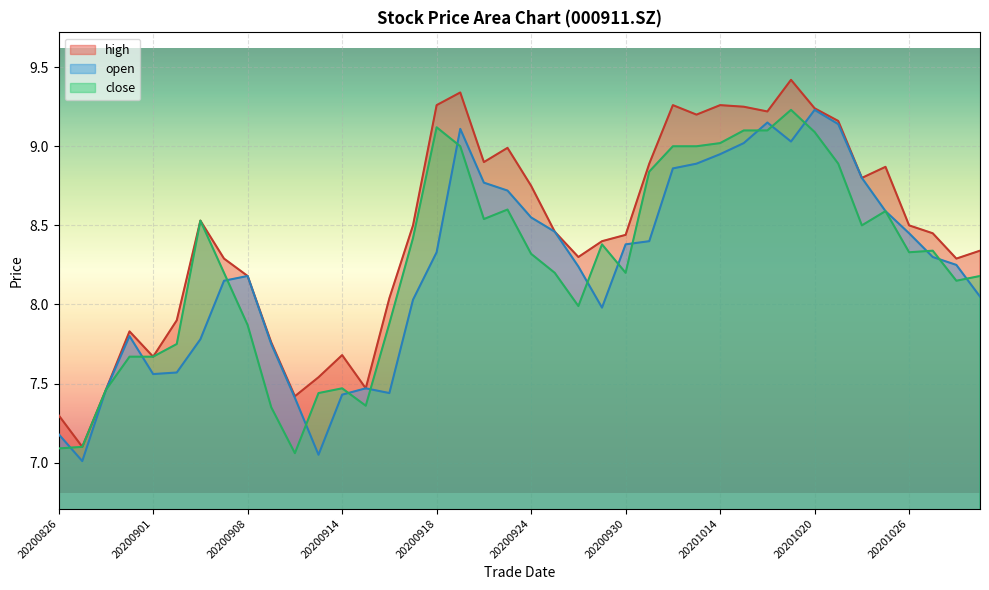

Between 20200923 and 20200917, which is larger?

20200923